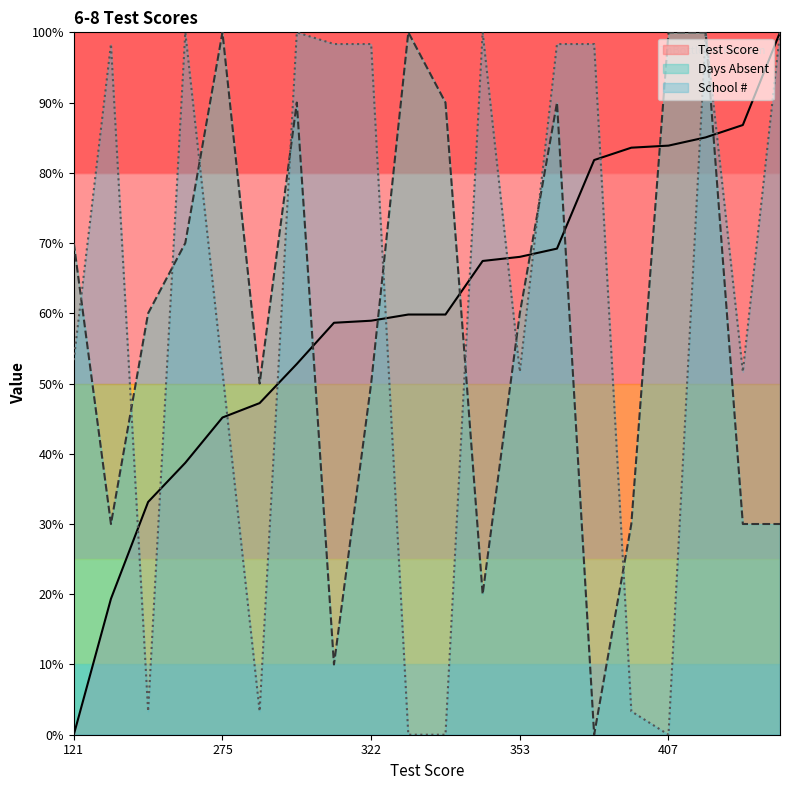

How many lines are shown in the chart?

3